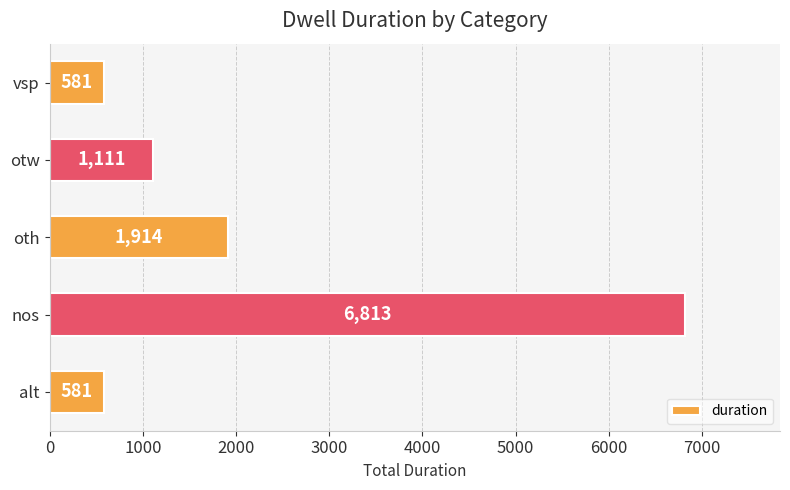

Reading bottom to top, what are all the values shown in this chart?

581	6813	1914	1111	581